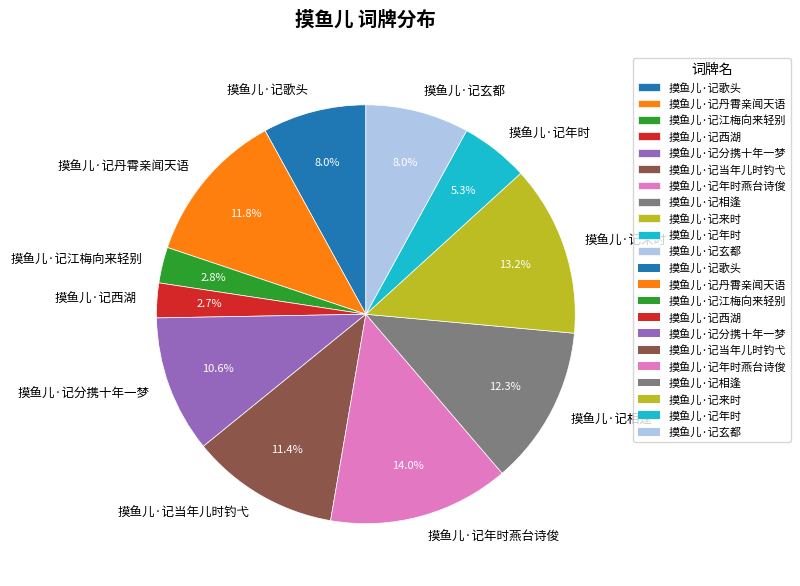

What percentage is the 摸鱼儿·记年时 slice, to the nearest percent?

5%